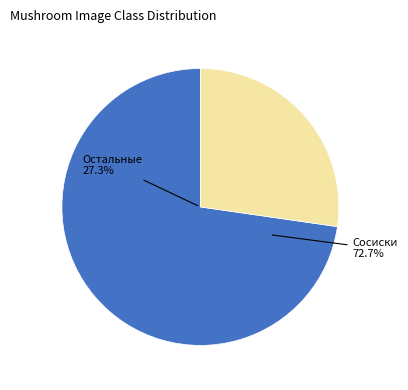

Is the sum of Сосиски and Остальные greater than half?

Yes